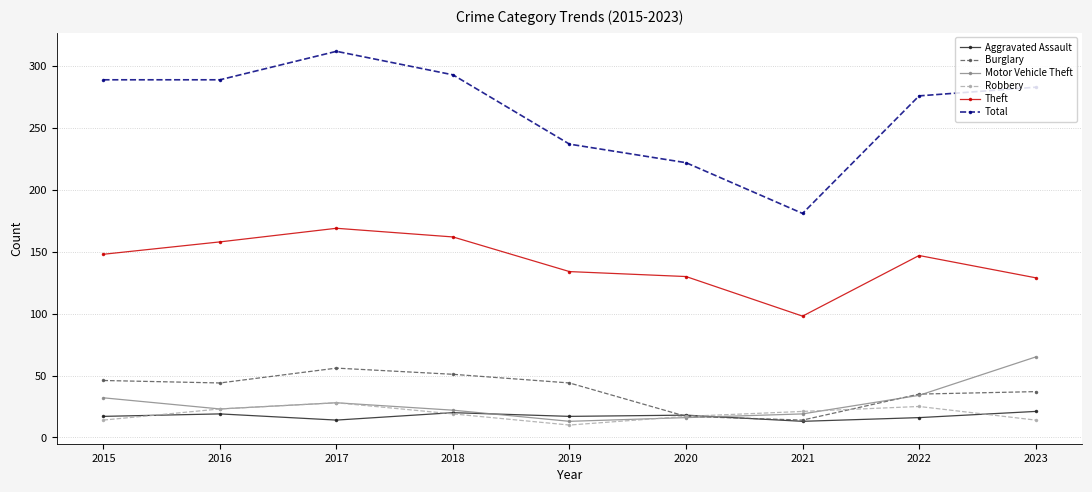

Which series has the widest spread of values?

Total